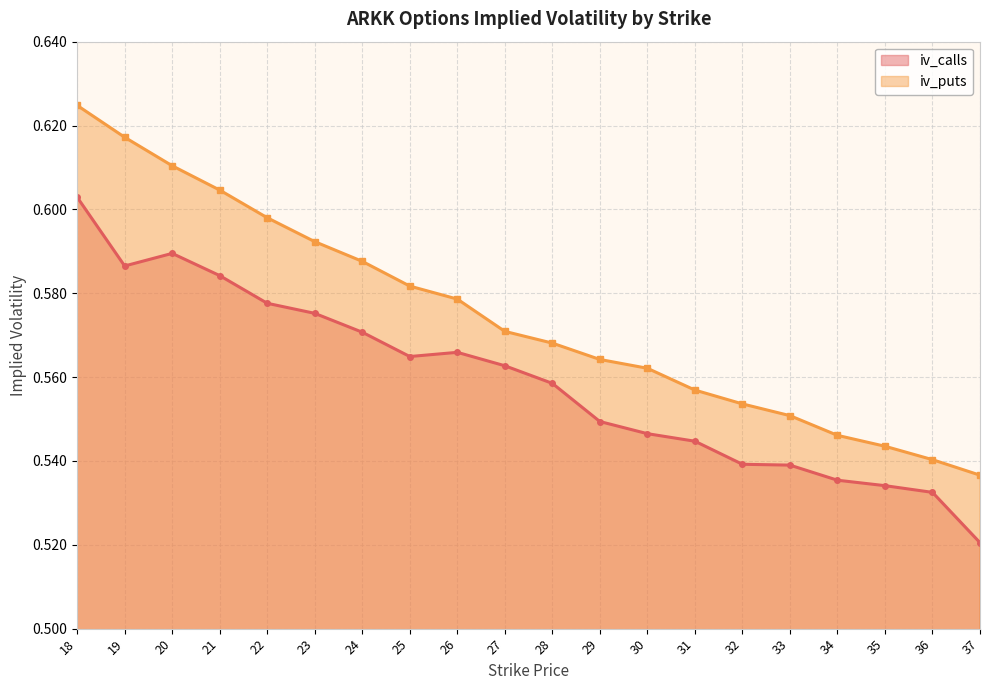

True or false: iv_puts and iv_calls intersect in this chart.

False